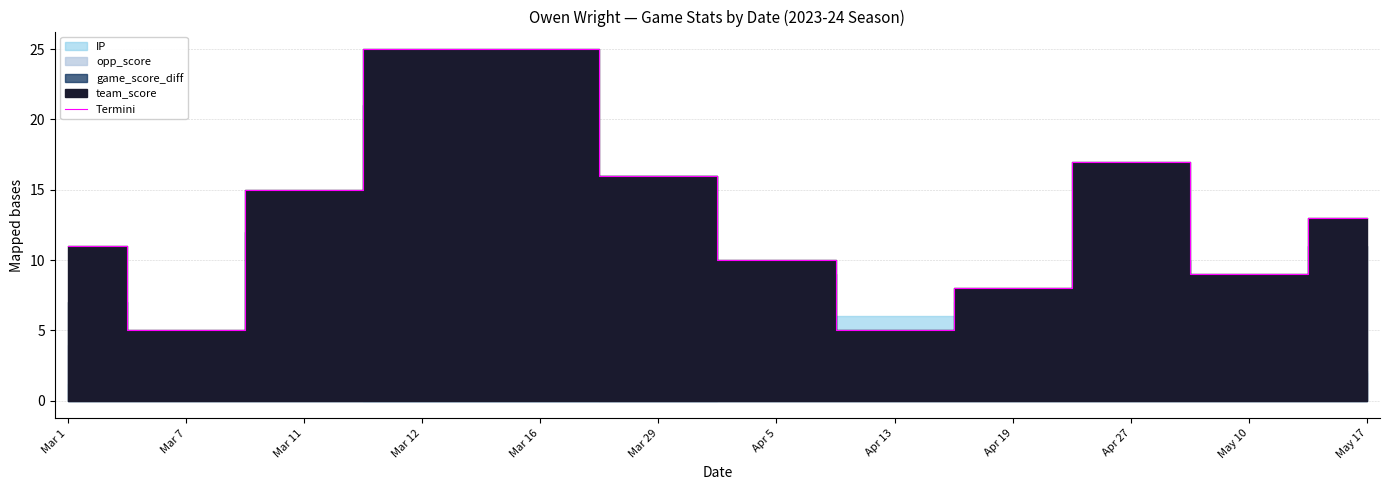

What is the greatest value displayed?

25